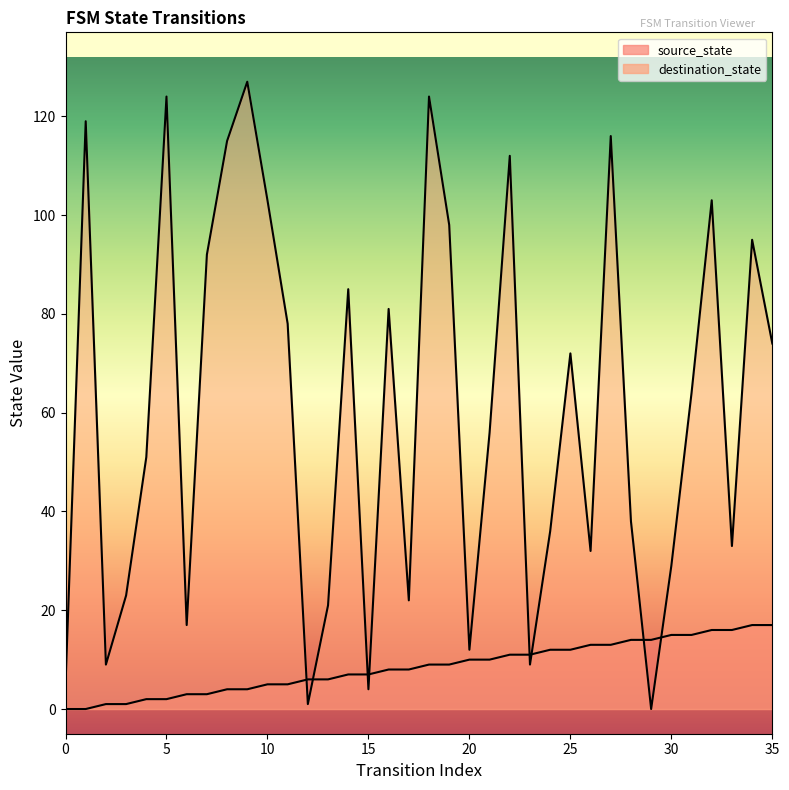

True or false: source_state has more than 0 points higher than both neighbors.

False